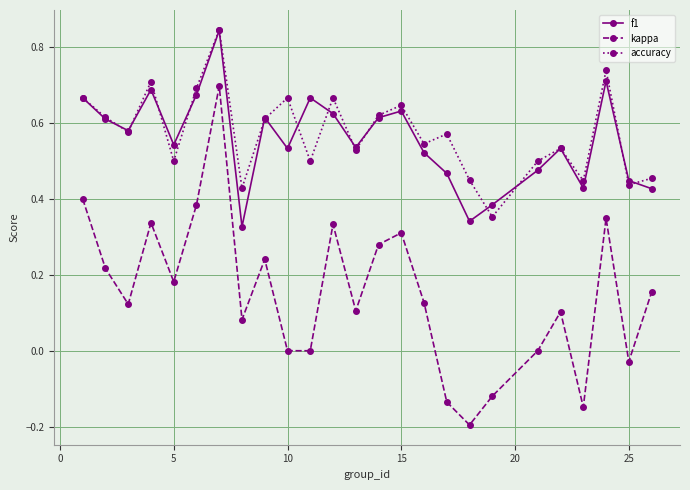

Does the chart display data point markers on the line(s)?

Yes